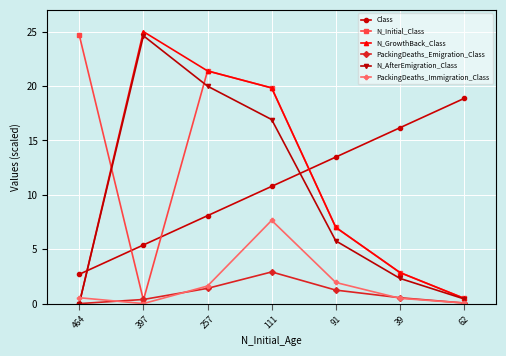

What is the lowest value of the N_Initial_Class series?

0.3